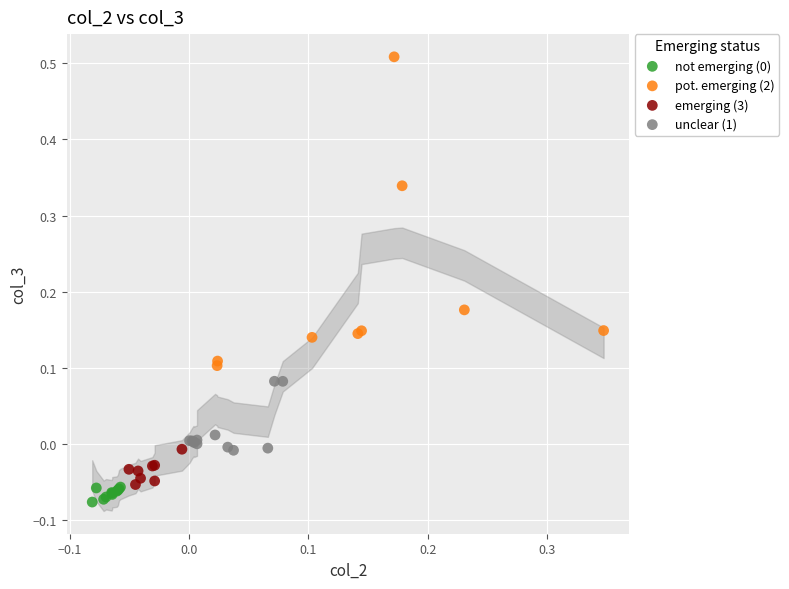

Which series has the widest spread of Y values?

pot. emerging (2)